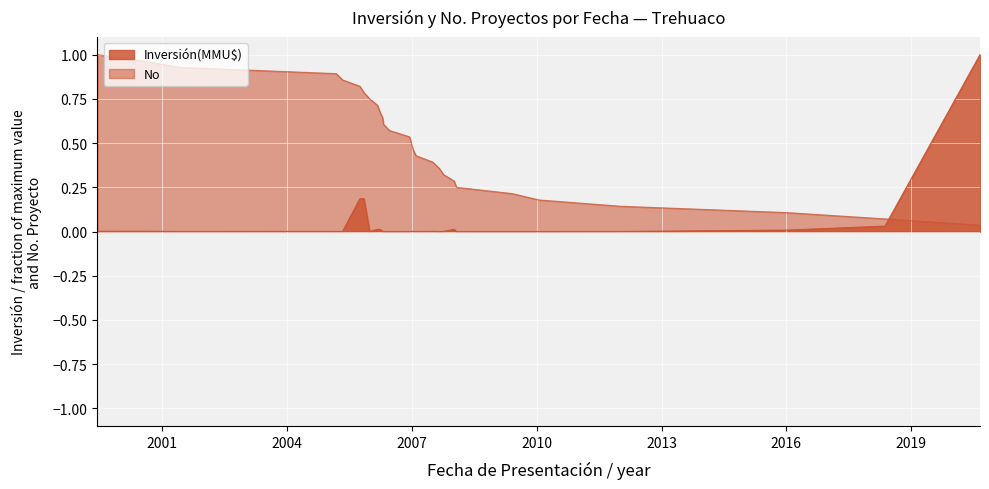

The chart shows a value of 0.1 at 03/10/2005. True or false?

False